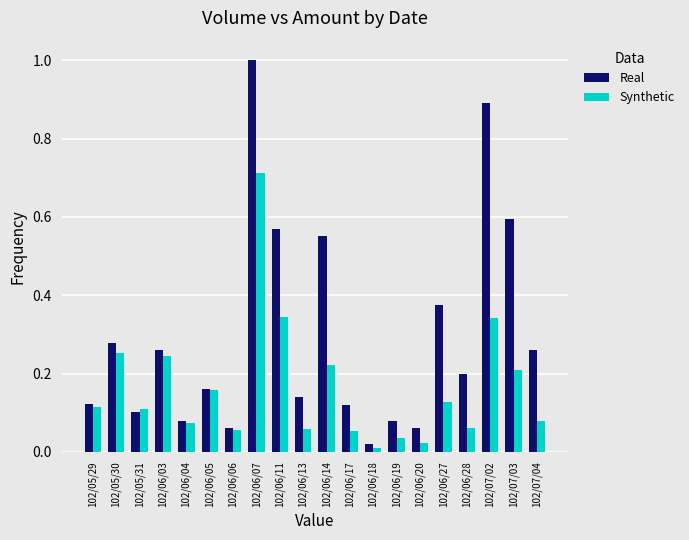

Rank the series by their average value, from highest to lowest.

Real, Synthetic